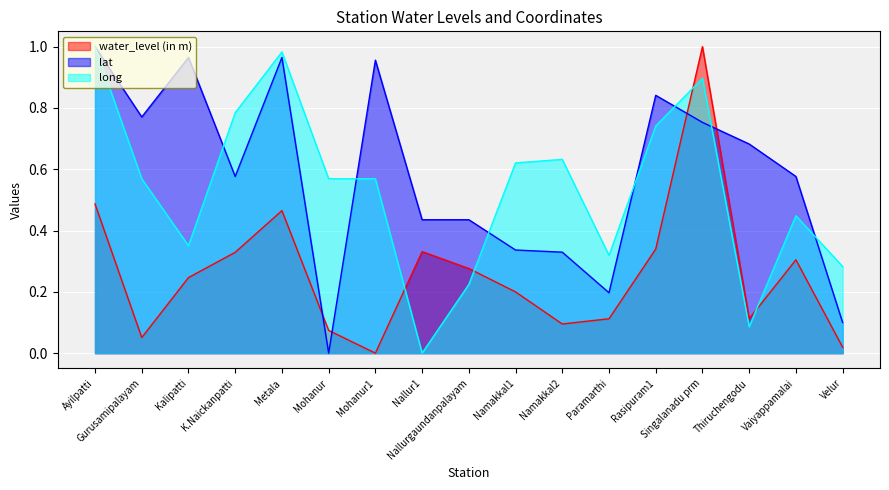

What is the difference between the maximum and minimum values in the long series?

1.0